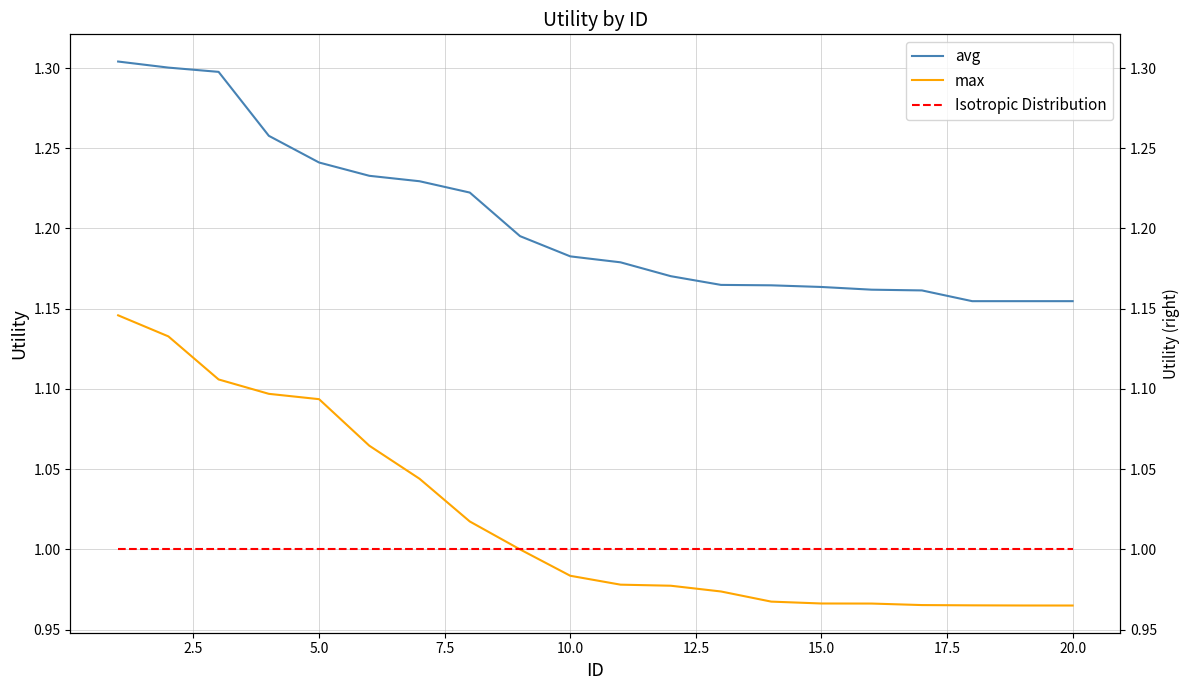

What are all the series names shown in the legend?

avg, max, Isotropic Distribution